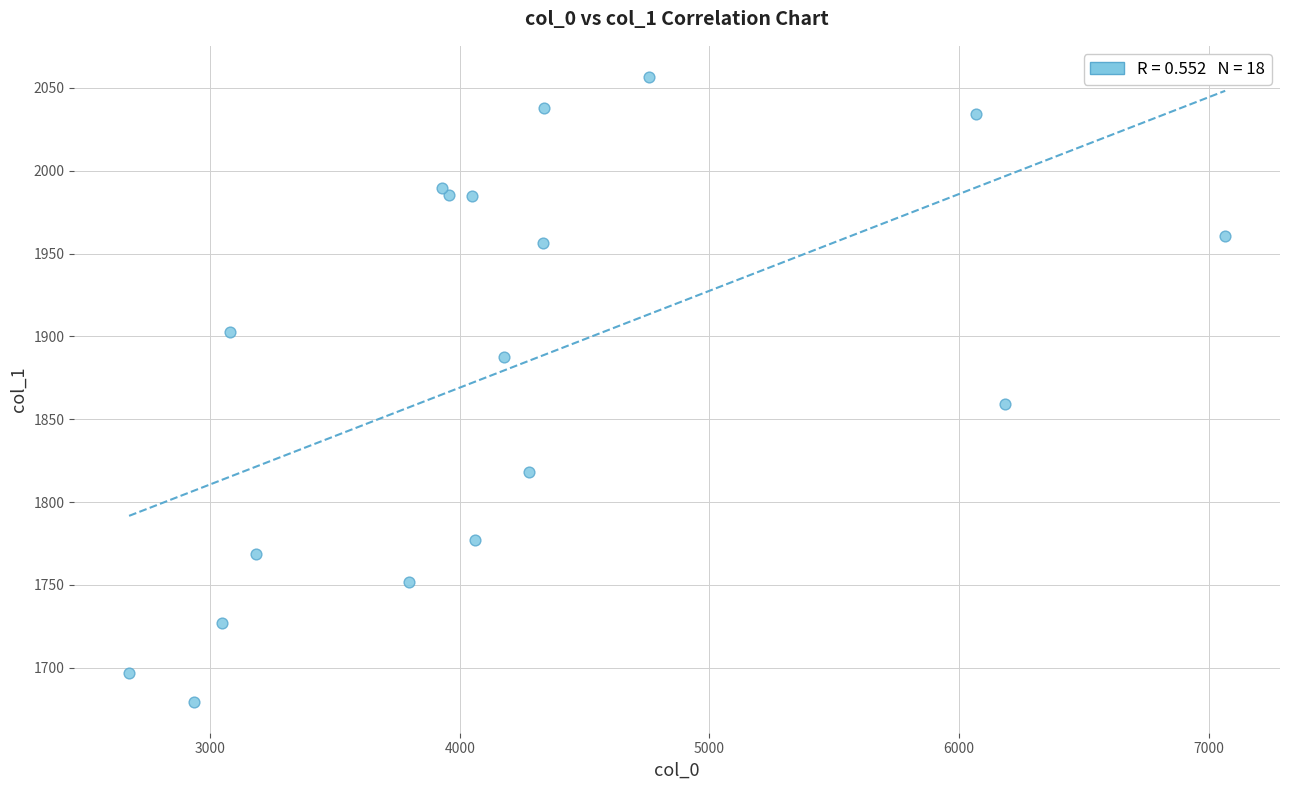

What Y value in the scatter plot is closest to 1868?

1859.0